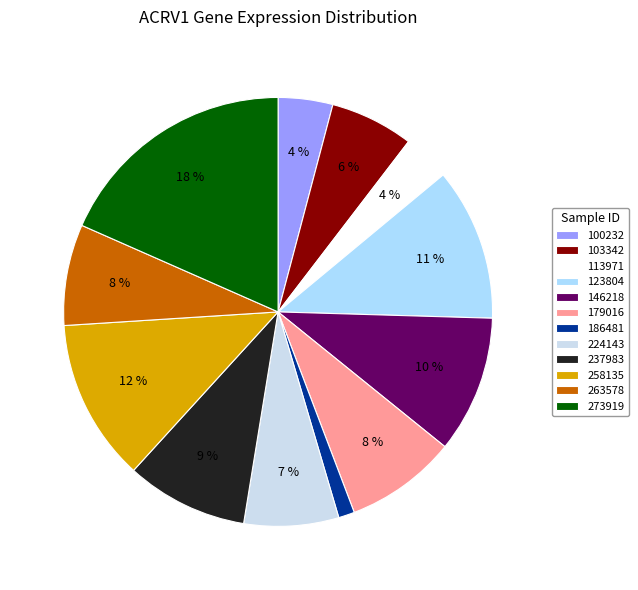

Count the number of slices in the pie.

12